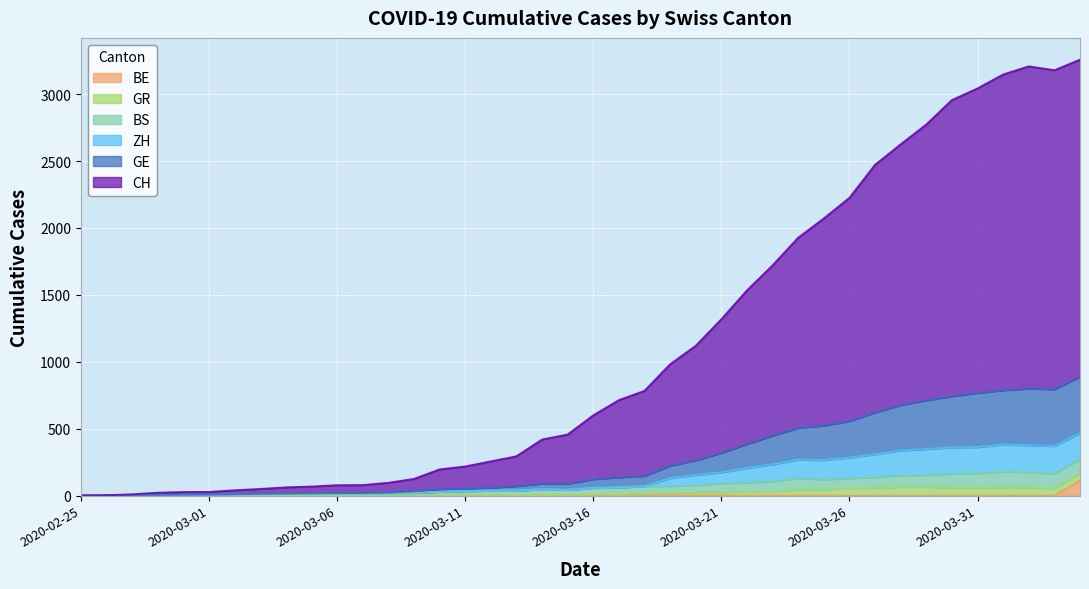

Where is BE nearest to the value 56?

2020-02-25